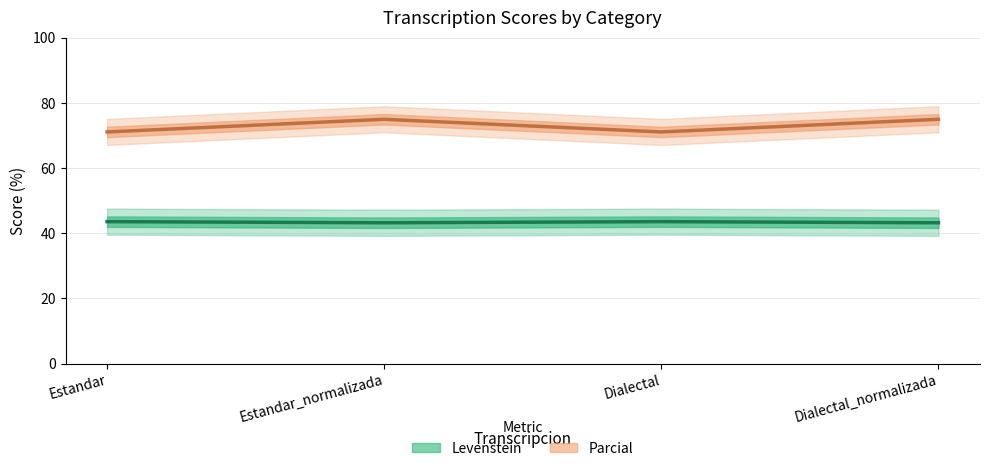

At which category is the sum across all series the highest?

Estandar_normalizada